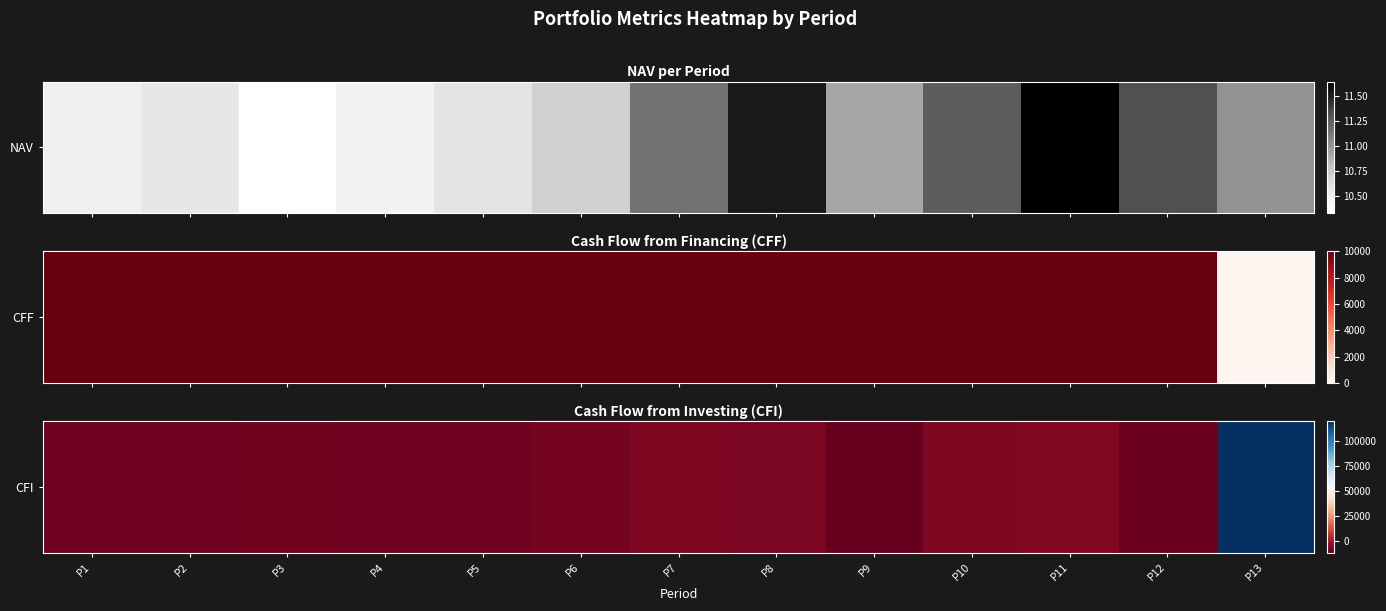

What is the smallest value displayed?

-11940.9